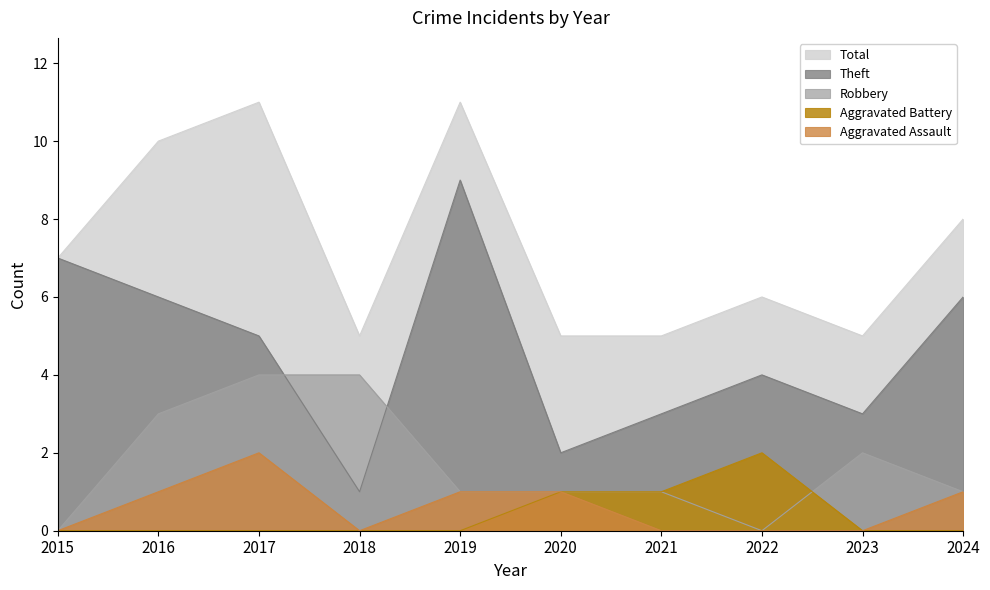

True or false: Robbery has more than 0 points higher than both neighbors.

True